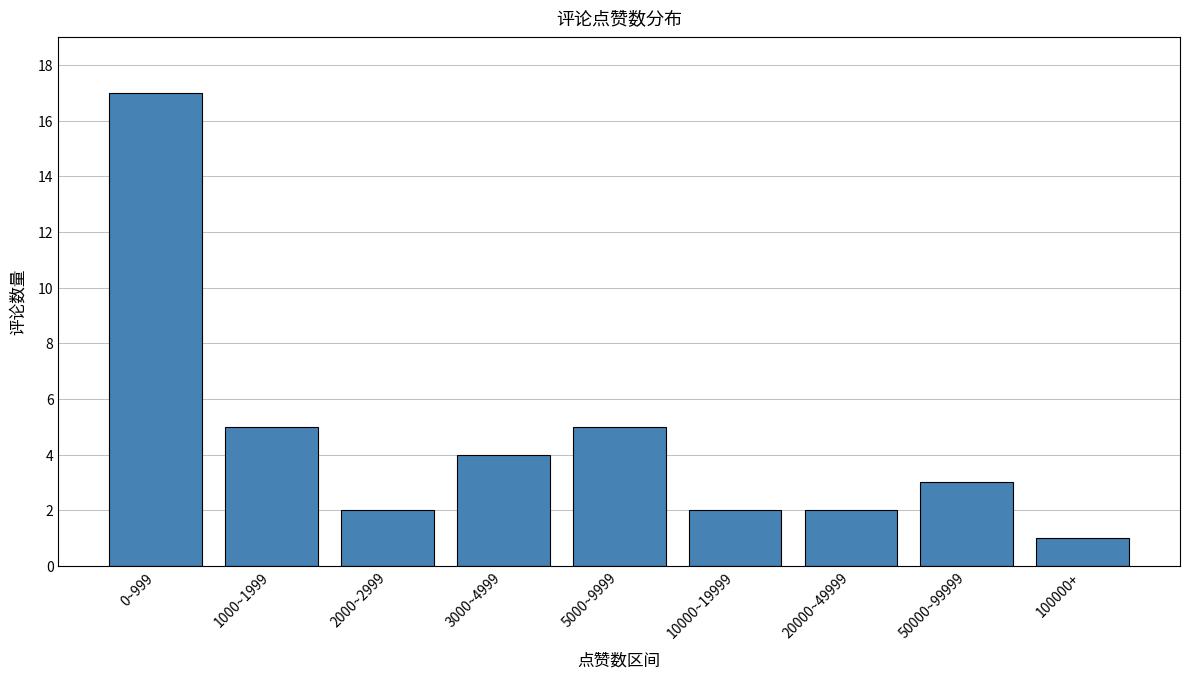

Reading left to right, what are all the values shown in this chart?

0~999=17	1000~1999=5	2000~2999=2	3000~4999=4	5000~9999=5	10000~19999=2	20000~49999=2	50000~99999=3	100000+=1